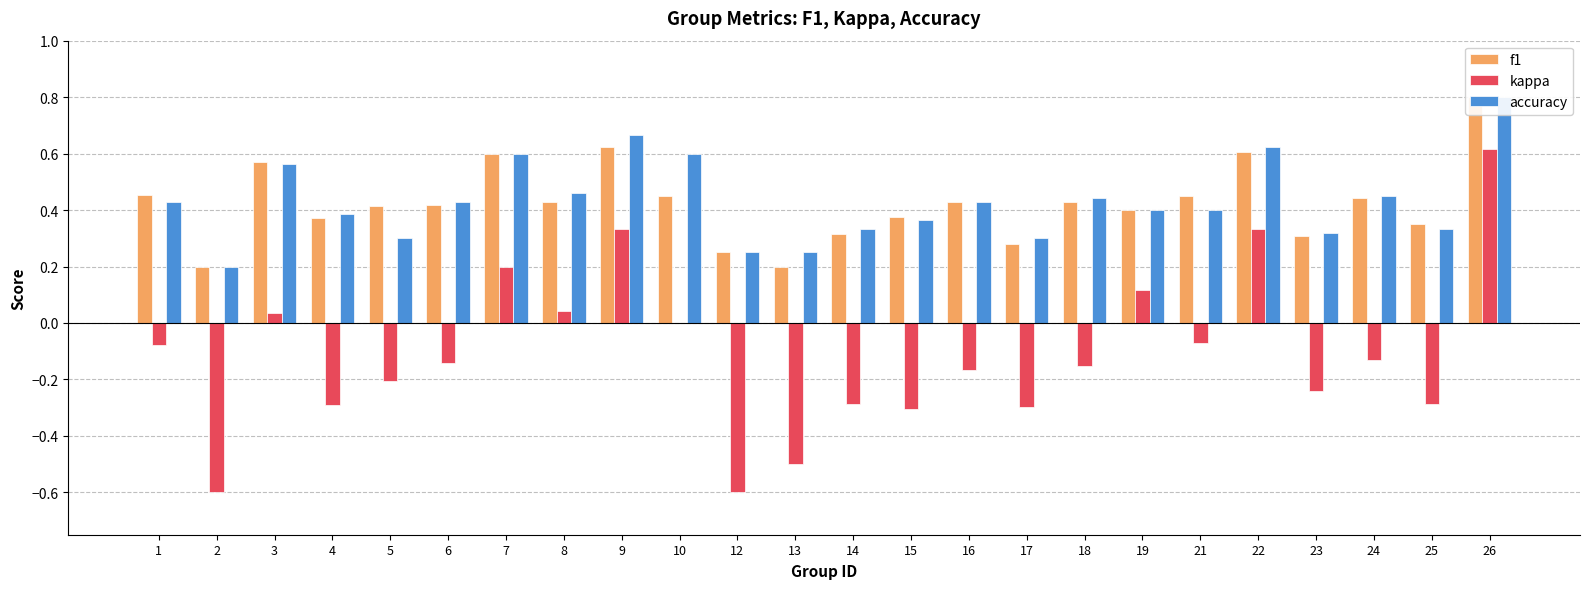

What is the value of the accuracy bar at the 18th from the left?

0.4